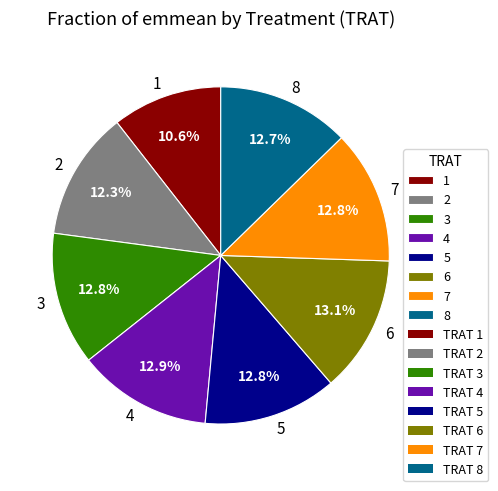

Is it true that 3 is 13% of the pie?

True